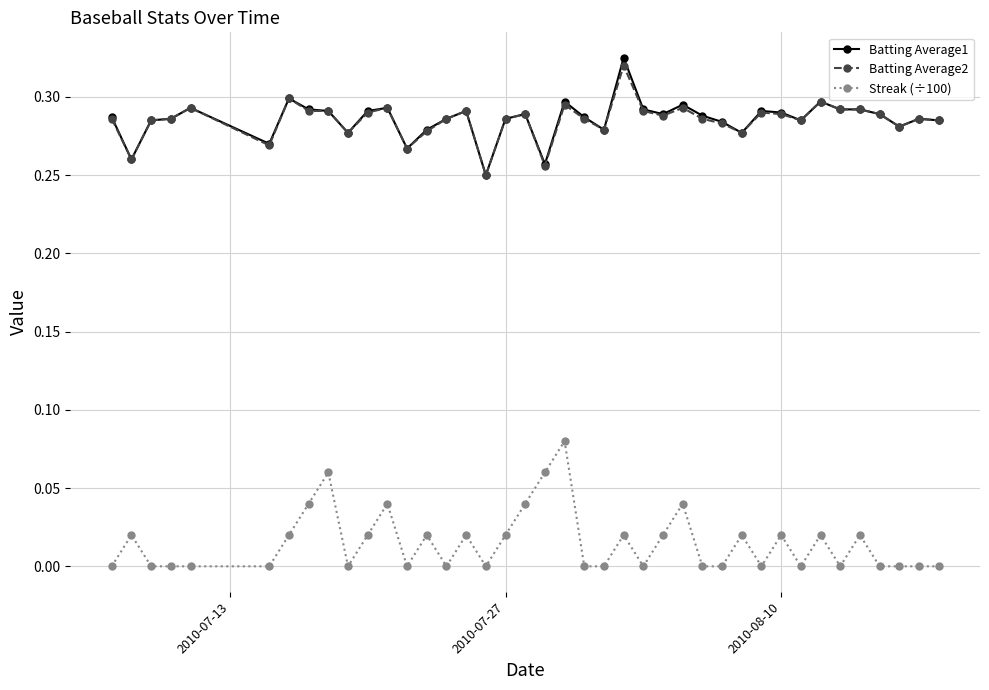

True or false: Streak (÷100) and Batting Average2 cross at least once.

False